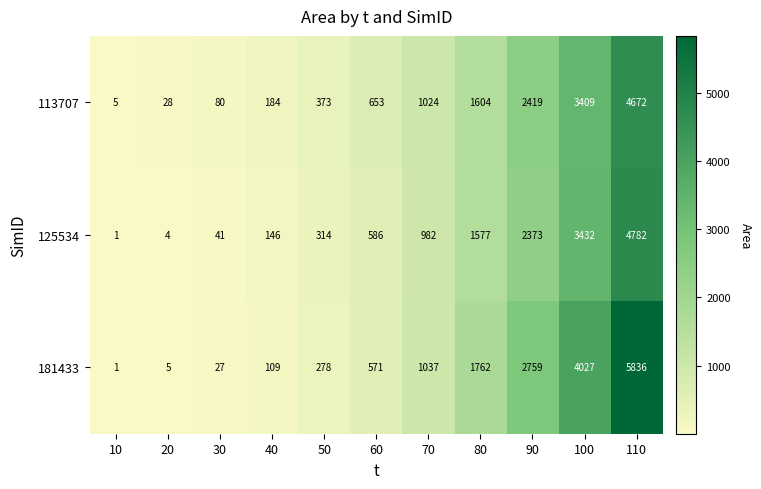

What is the difference between the 113707 values at 70 and 80?

580